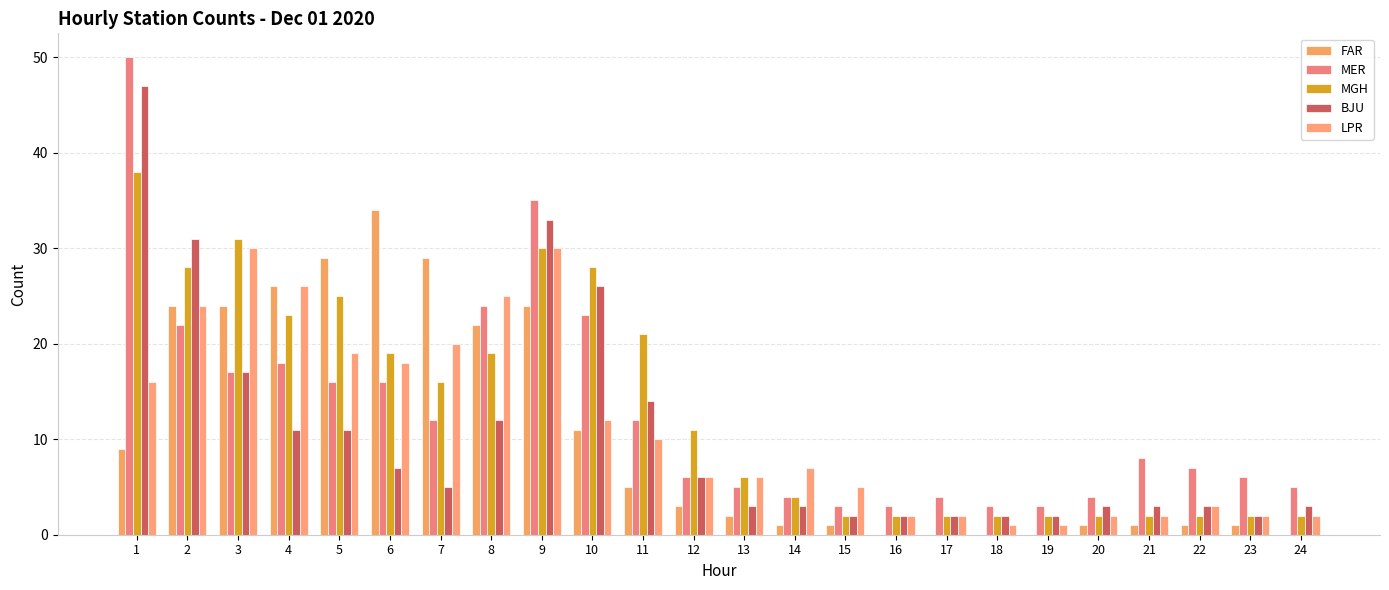

What is the difference between the MER values at 4 and 22?

11